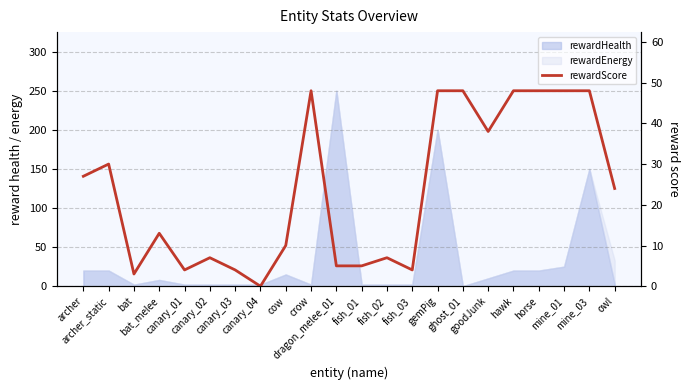

What is the label of the 5th point from the right?

hawk